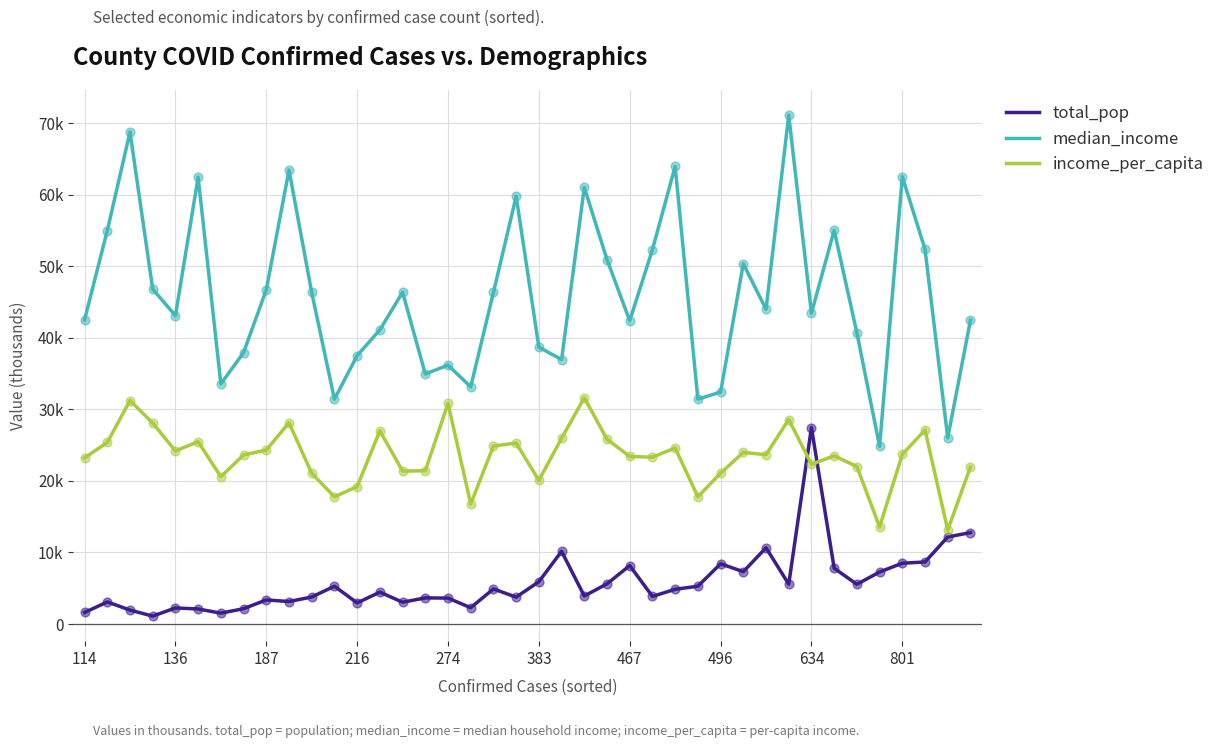

Which series has the largest total across all categories?

median_income